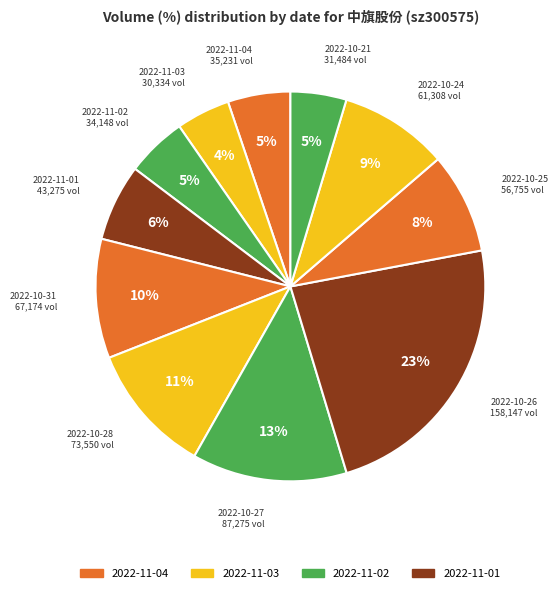

How many slices are in this pie chart?

11